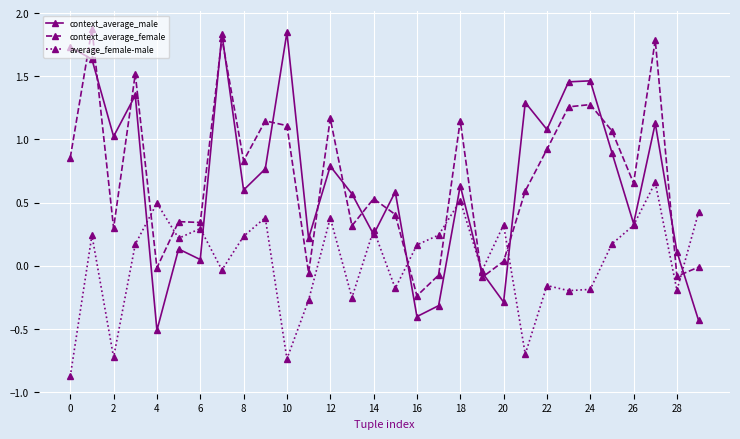

Which series has the widest spread of values?

context_average_male